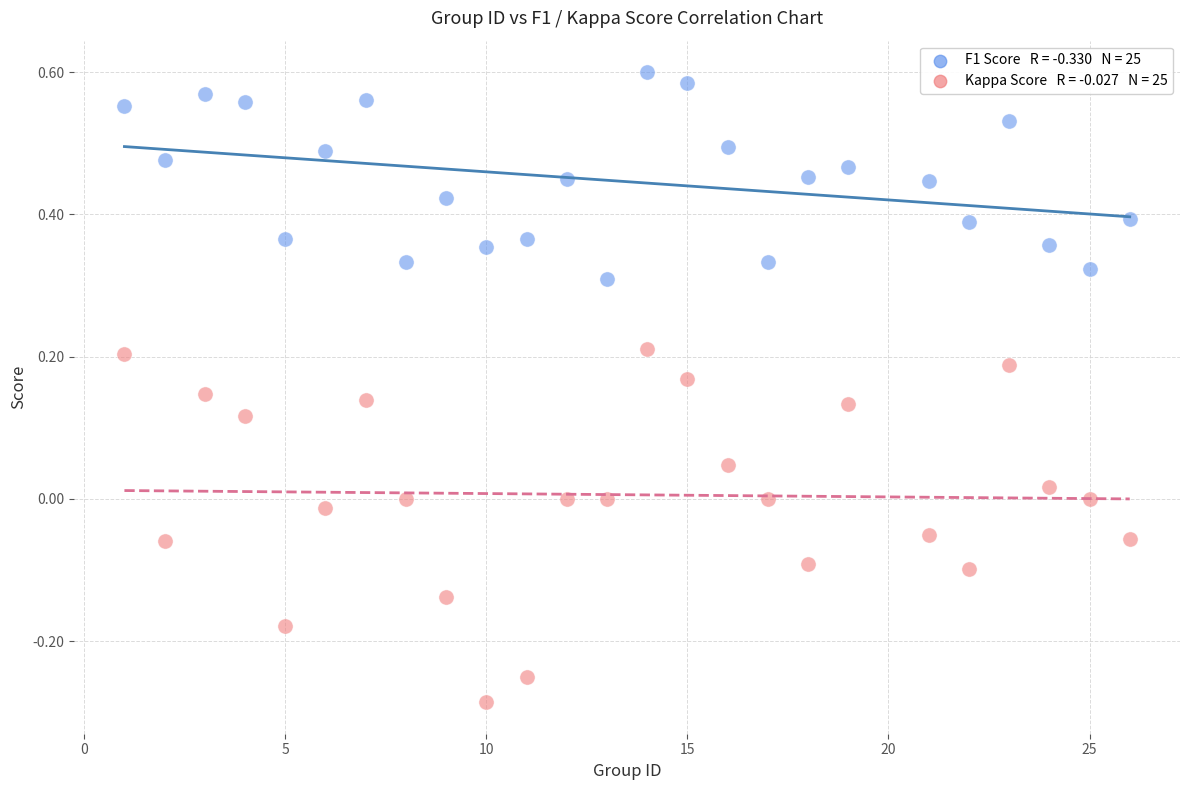

Across all data points, what is the range of X values (max minus min)?

25.0